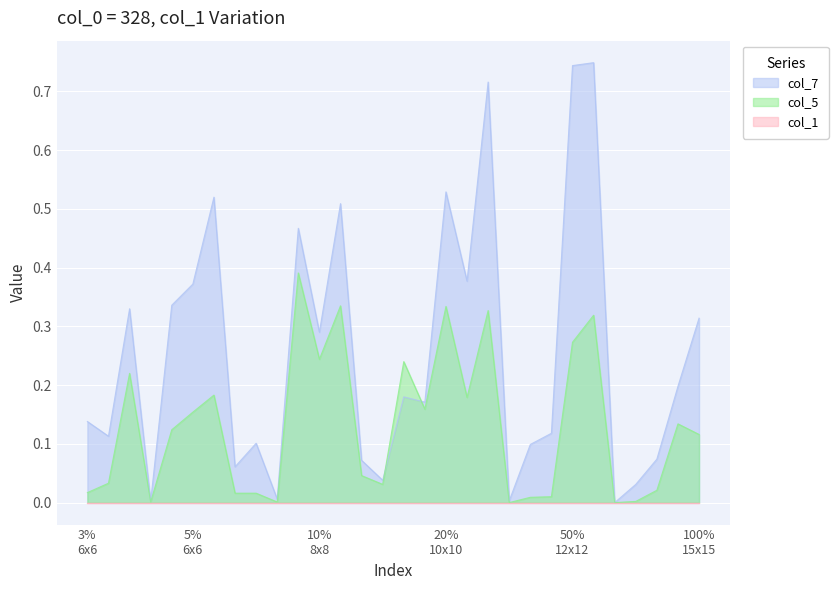

Which series has the largest range (max minus min)?

col_7